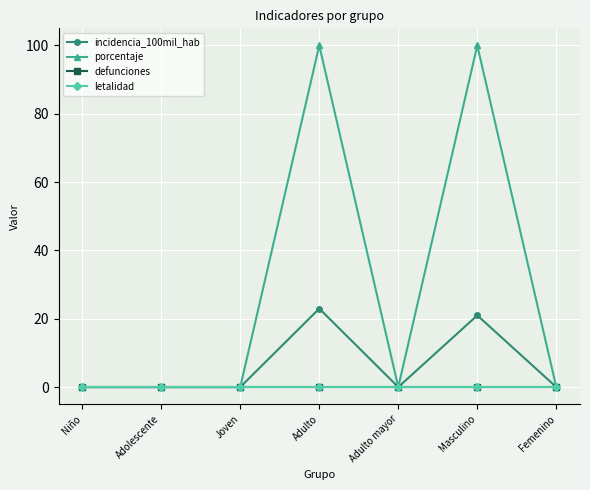

Does the chart have visible grid lines?

Yes